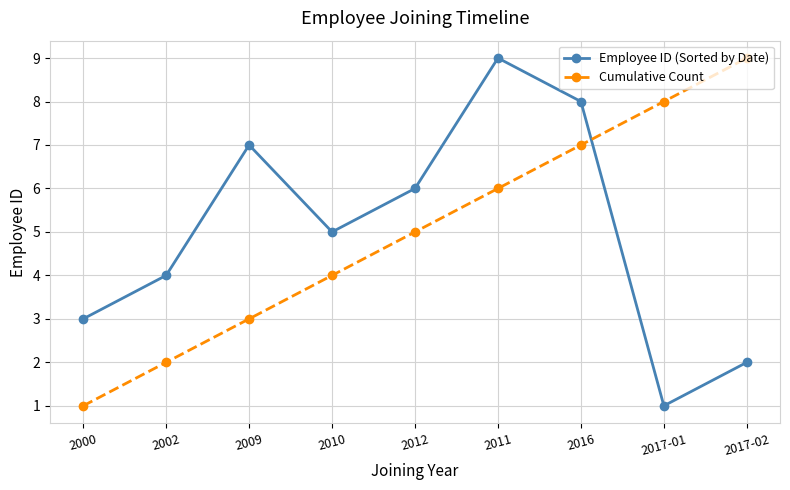

What is the total value across all series at 2017-01?

9